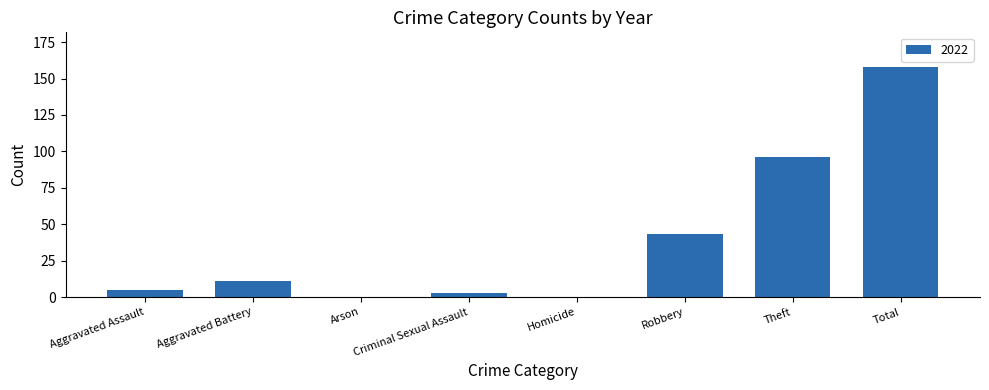

Which category has the highest value across all series?

Total